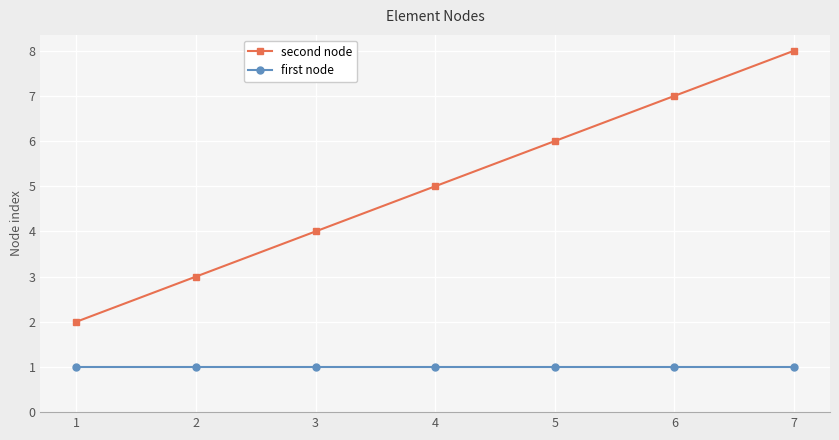

True or false: first node and second node cross at least once.

False